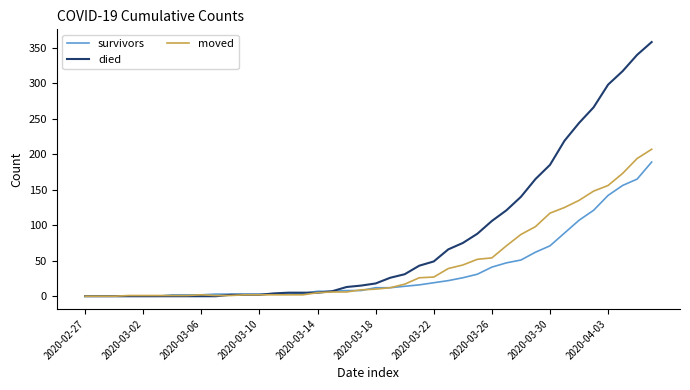

Which series has the largest total across all categories?

died